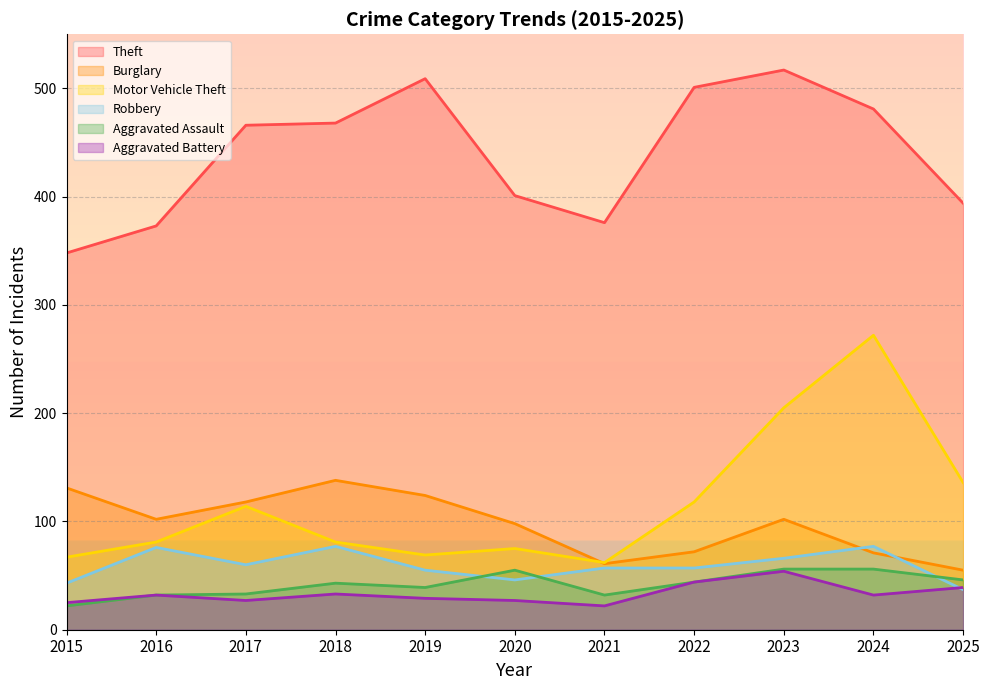

How many interior local valleys does the Aggravated Assault series have?

2